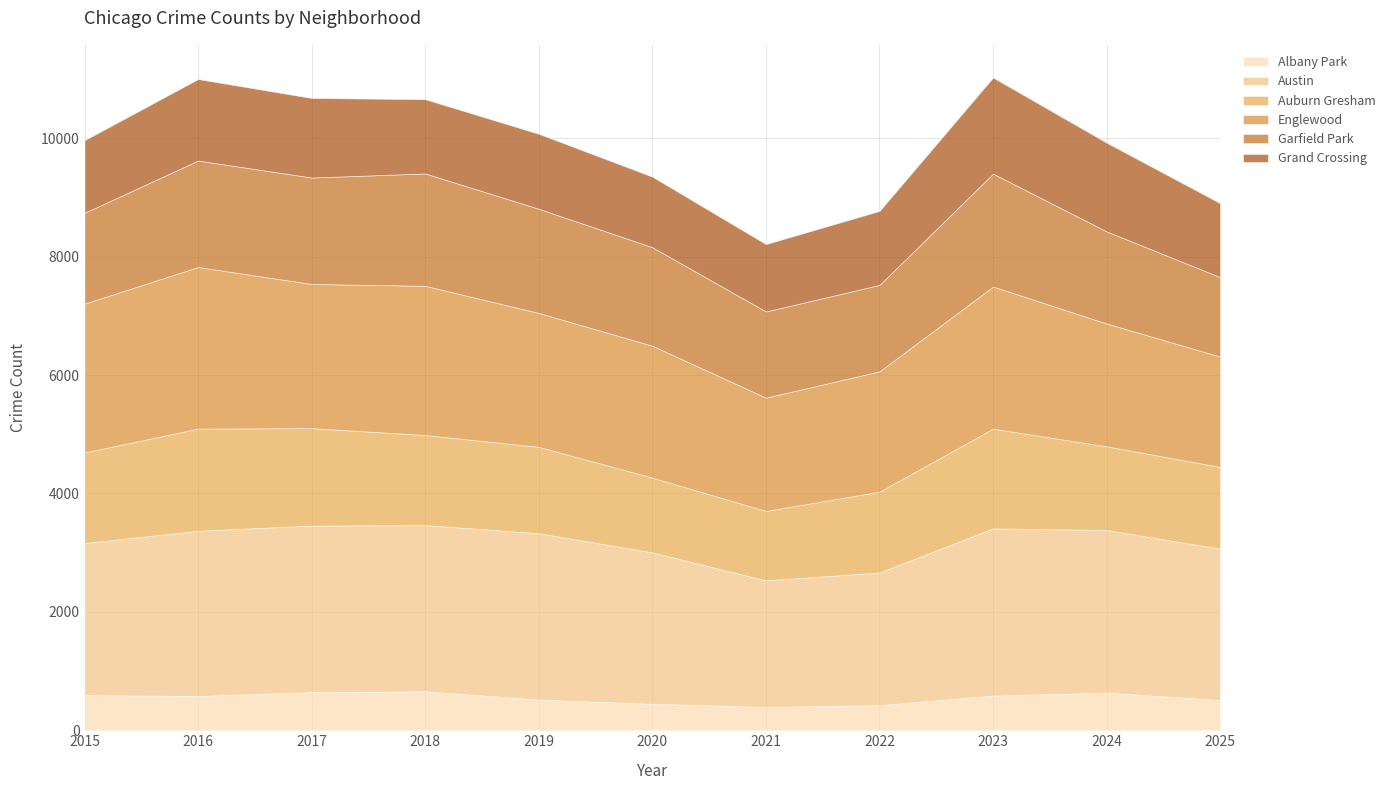

At which label does Grand Crossing first exceed 1254?

2016